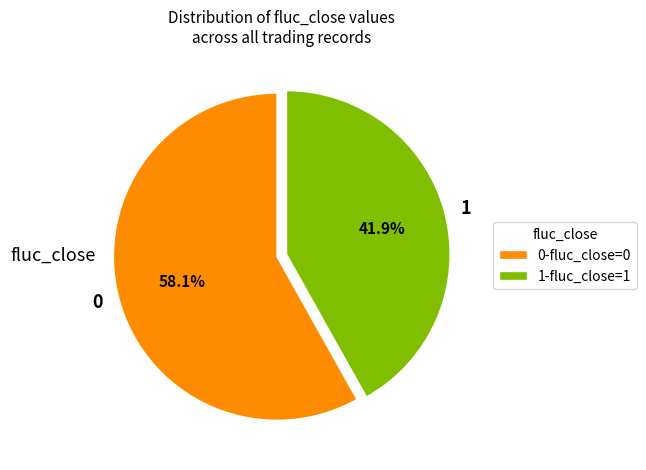

Does 1 represent more than half of the total?

No